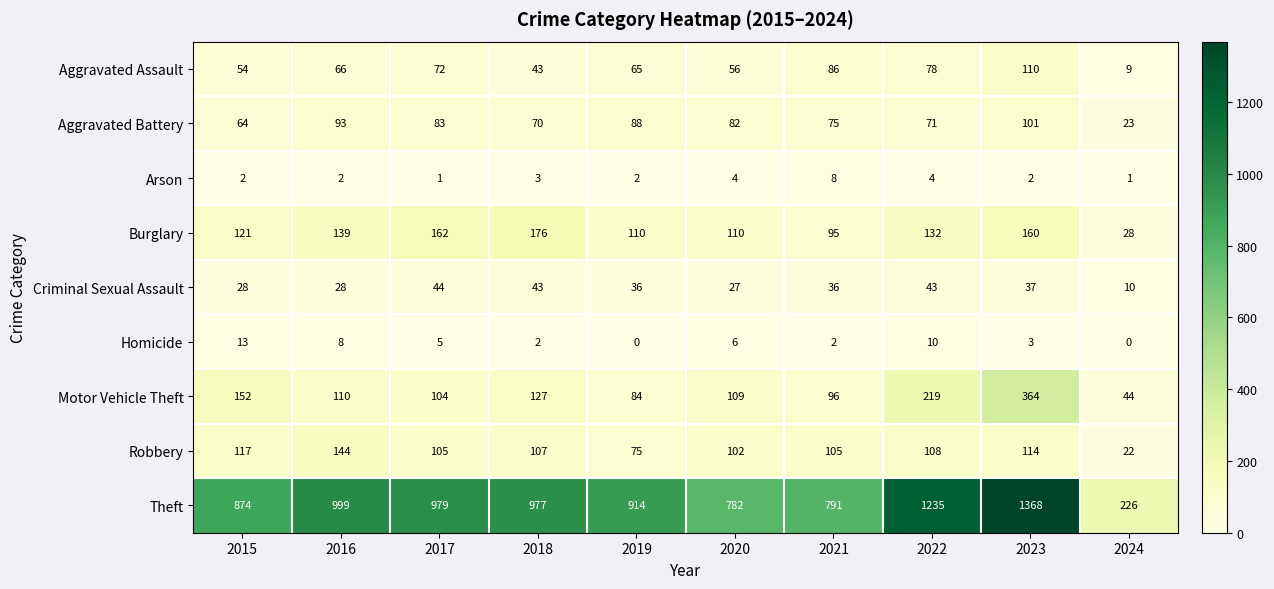

Which category has the highest value across all series?

2023